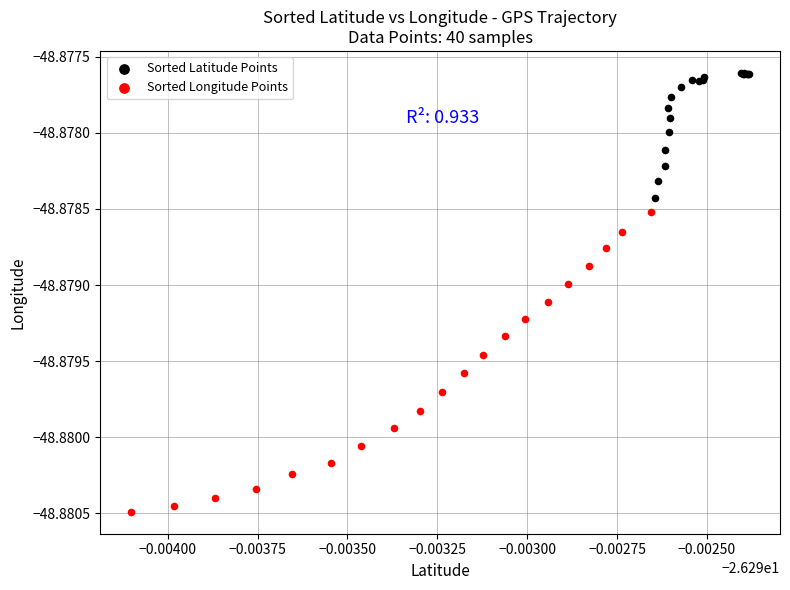

Which series has the largest Y range (max minus min)?

Sorted Longitude Points